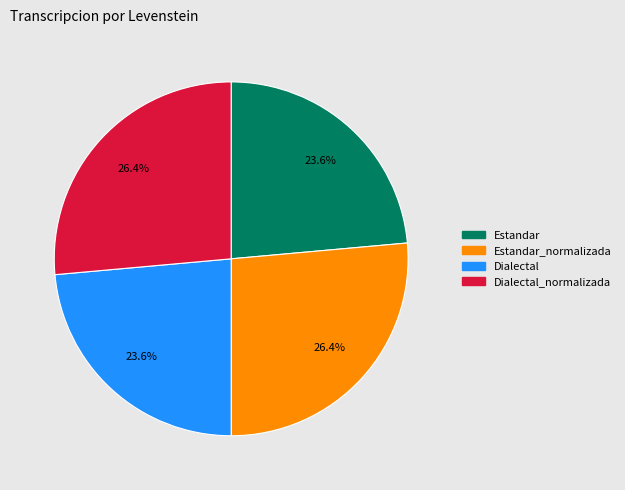

Rank the categories by value from highest to lowest.

Estandar_normalizada, Dialectal_normalizada, Estandar, Dialectal